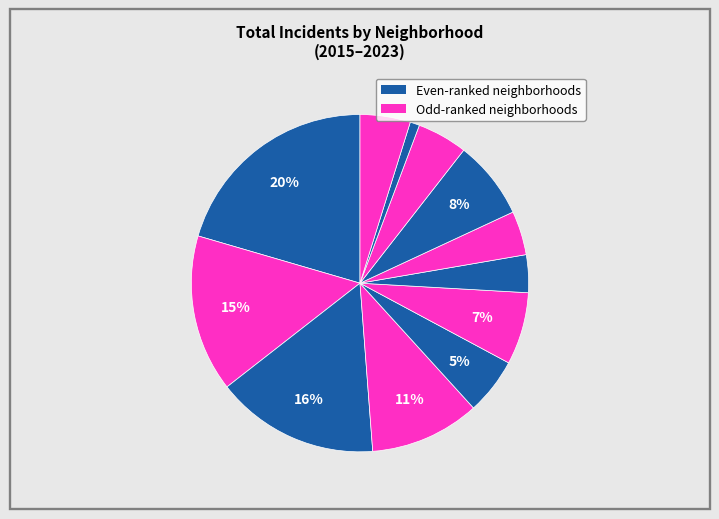

How many segments does this pie chart have?

12